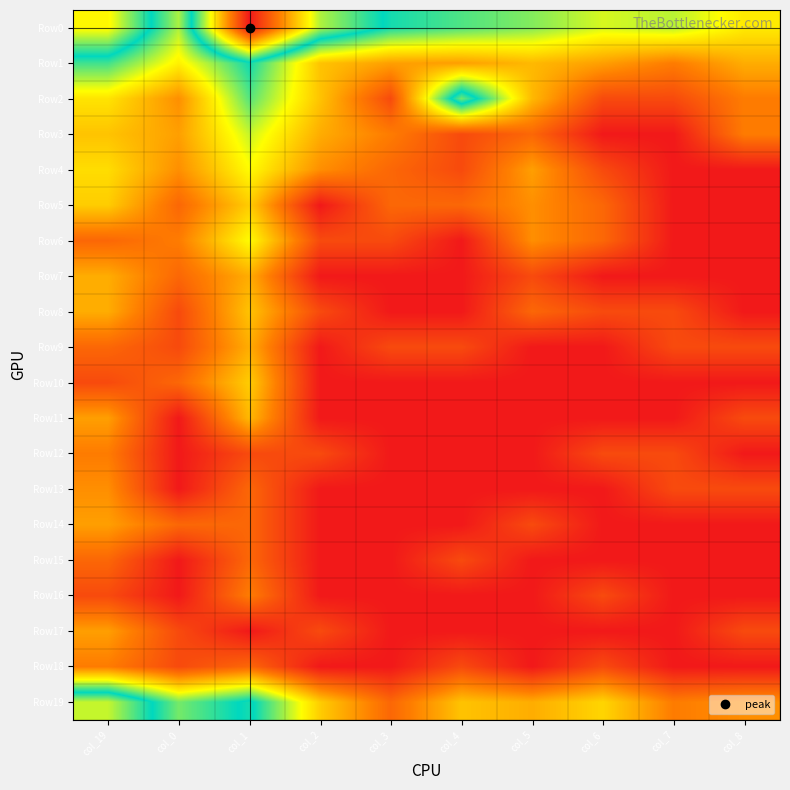

Rank the series by their maximum value, from lowest to highest.

Row15, Row12, Row16, Row18, Row13, Row14, Row17, Row7, Row9, Row11, Row8, Row5, Row10, Row4, Row6, Row3, Row1, Row2, Row19, Row0